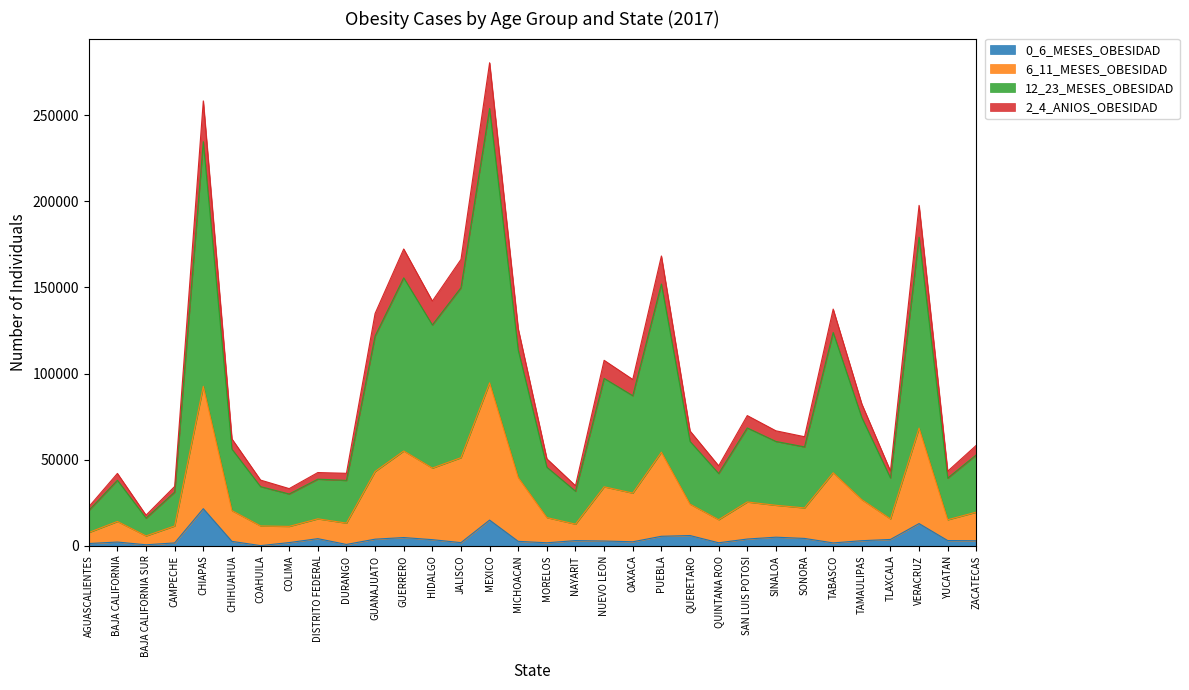

At which label does 0_6_MESES_OBESIDAD reach its peak?

CHIAPAS